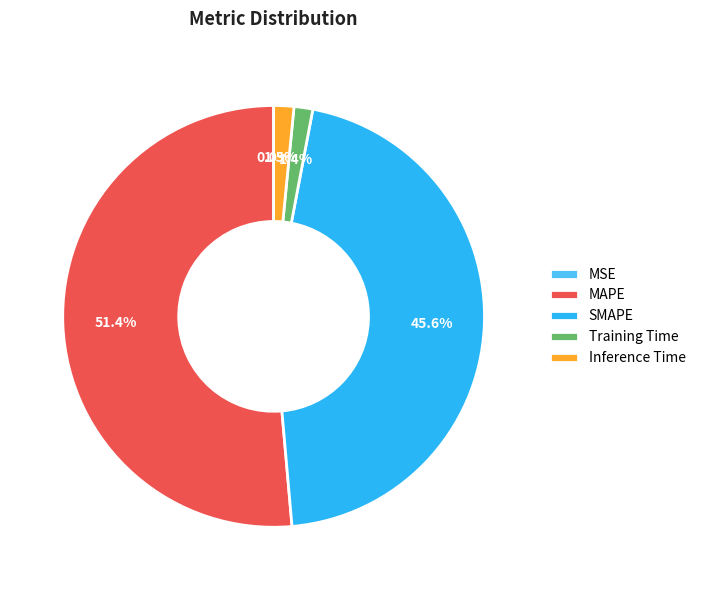

To the nearest percent, what percentage of the pie is MAPE?

51%